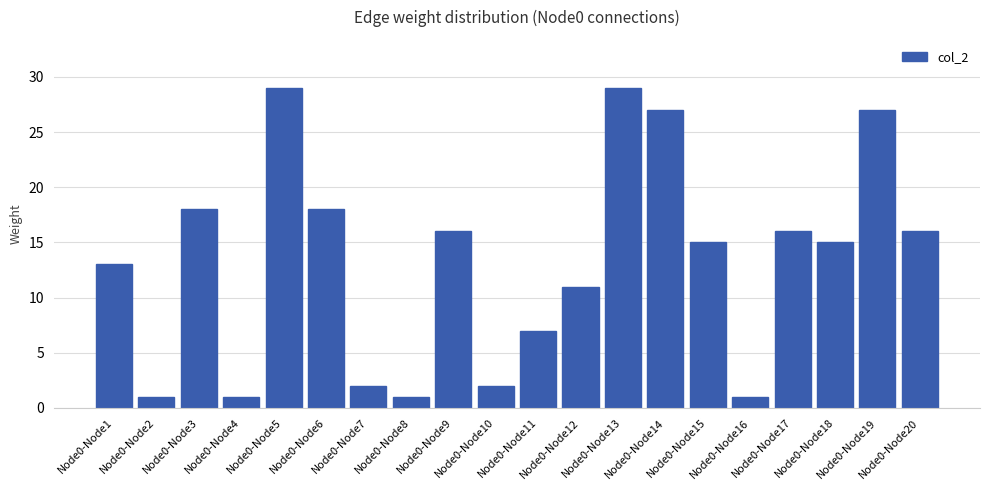

What is the value of the 14th bar from the left?

27